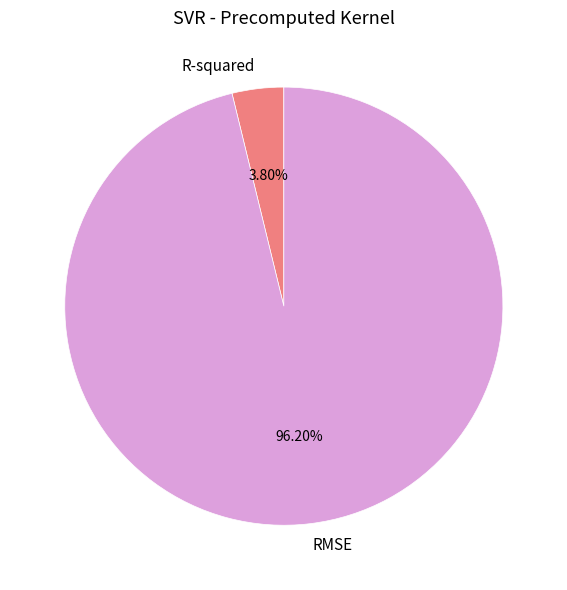

Which category accounts for the majority?

RMSE